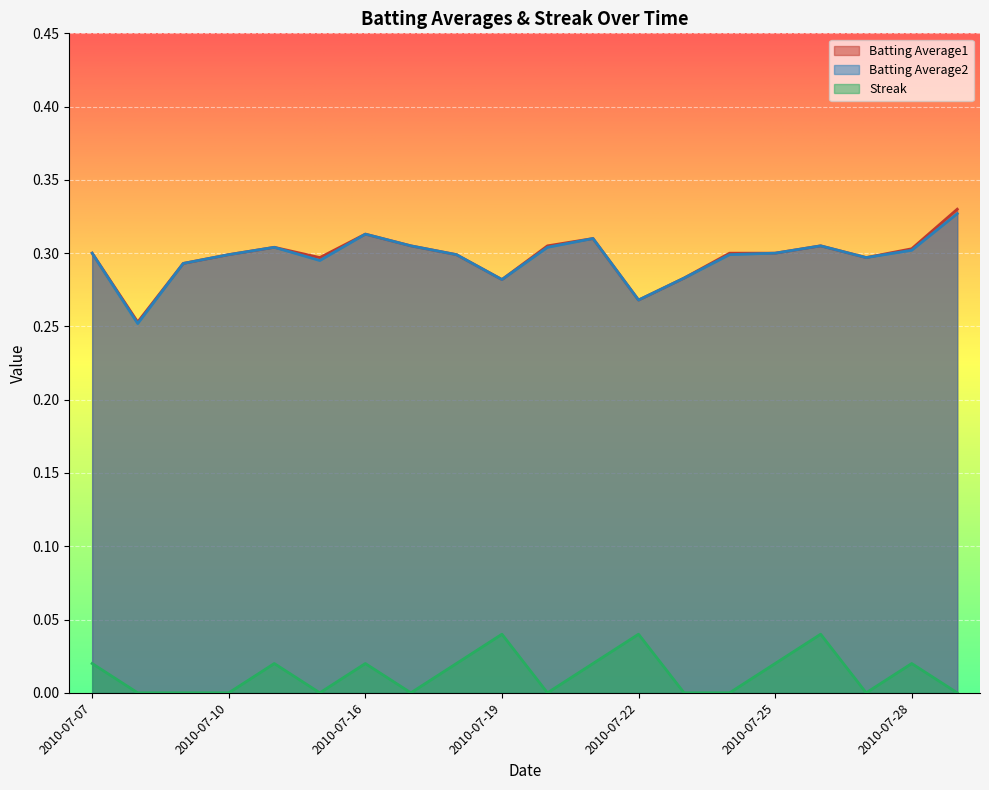

What is the sum of all Batting Average2 values?

5.9